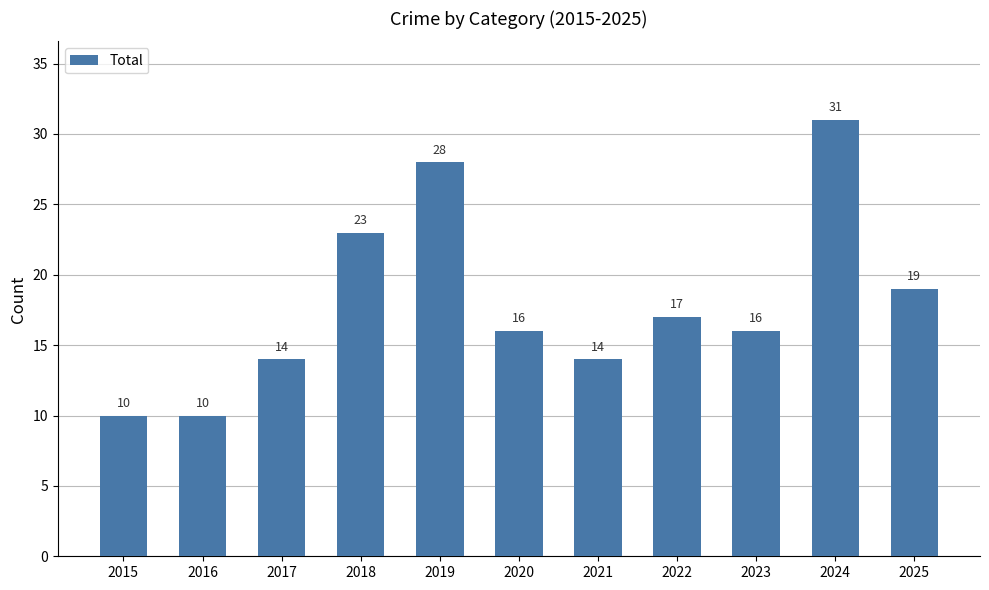

Which has a higher value, 2019 or 2025?

2019